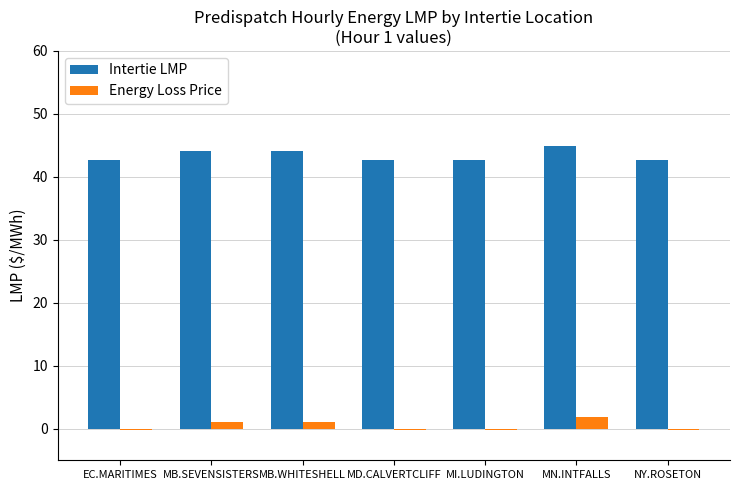

The value of Intertie LMP at NY.ROSETON is 42.8. True or false?

True